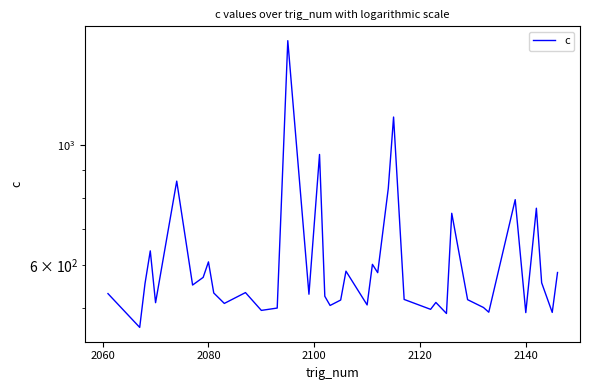

What is the sum of all values?

24642.0